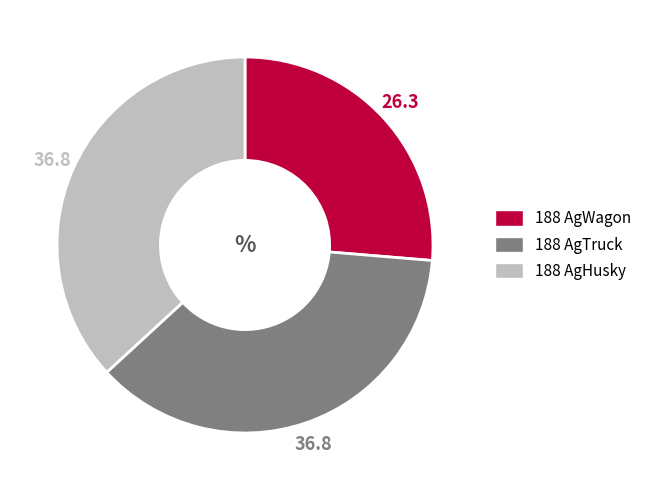

Do 188 AgTruck and 188 AgWagon together represent more than half of the pie?

Yes